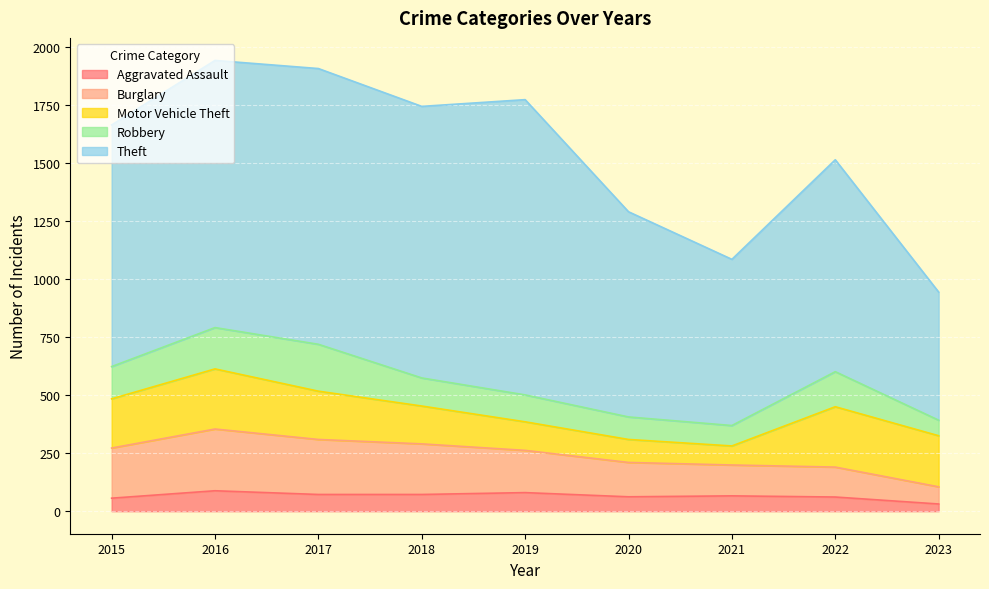

Reading left to right, list all the values displayed in this chart.

Aggravated Assault: 56	88	72	72	80	62	66	61	31
Burglary: 216	266	237	218	182	148	133	129	74
Motor Vehicle Theft: 212	259	208	163	123	99	82	260	220
Robbery: 139	178	202	121	116	97	88	151	67
Theft: 1041	1151	1188	1170	1272	884	716	913	552